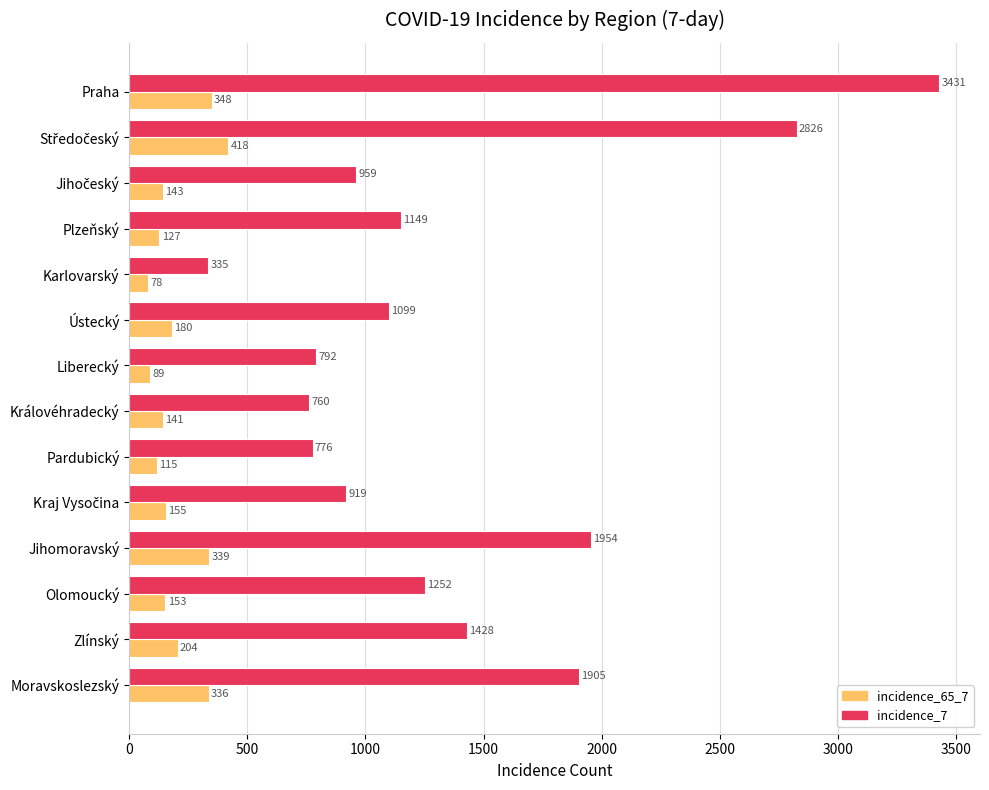

What is the spread (max minus min) of values at Karlovarský?

257